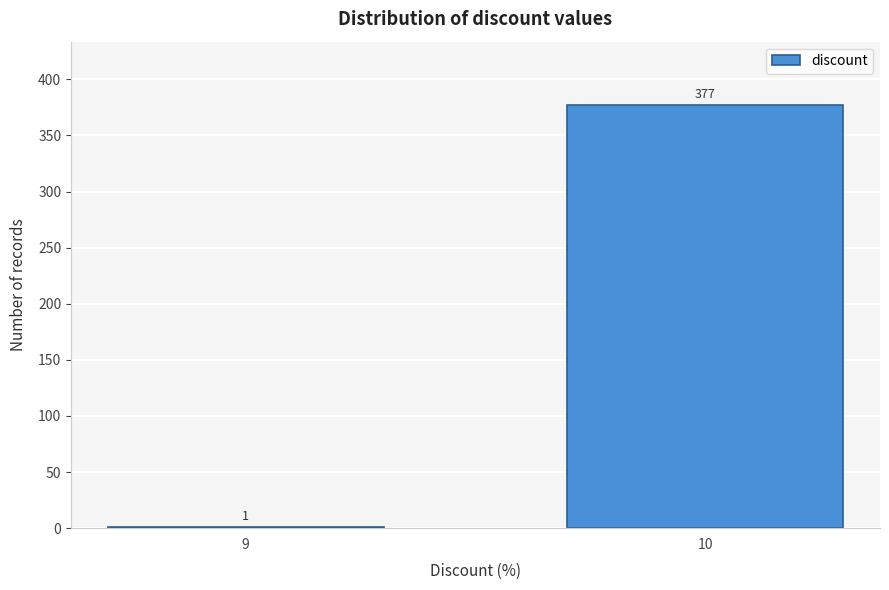

Reading left to right, transcribe all the data shown in this chart.

9=1	10=377